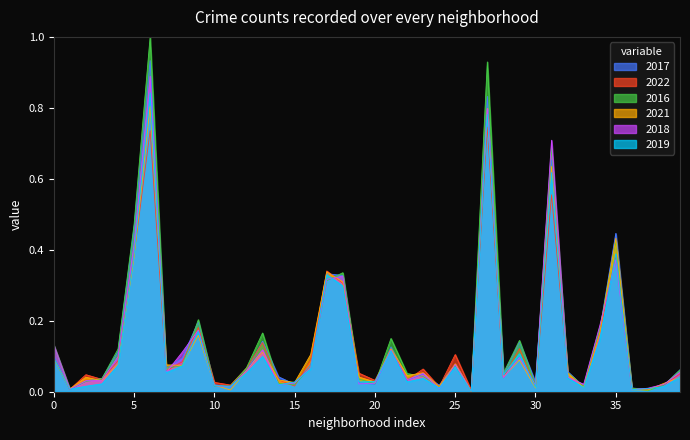

Reading left to right, list all the values displayed in this chart.

2017: 0.1	0.0	0.0	0.0	0.1	0.5	0.9	0.1	0.1	0.2	0.0	0.0	0.1	0.1	0.0	0.0	0.1	0.3	0.3	0.0	0.0	0.1	0.0	0.1	0.0	0.1	0.0	0.8	0.0	0.1	0.0	0.7	0.1	0.0	0.2	0.4	0.0	0.0	0.0	0.1
2022: 0.1	0.0	0.0	0.0	0.1	0.4	0.7	0.1	0.1	0.2	0.0	0.0	0.1	0.1	0.0	0.0	0.1	0.3	0.3	0.1	0.0	0.1	0.0	0.1	0.0	0.1	0.0	0.7	0.0	0.1	0.0	0.6	0.1	0.0	0.2	0.4	0.0	0.0	0.0	0.1
2016: 0.1	0.0	0.0	0.0	0.1	0.5	1.0	0.1	0.1	0.2	0.0	0.0	0.1	0.2	0.0	0.0	0.1	0.3	0.3	0.0	0.0	0.2	0.1	0.0	0.0	0.1	0.0	0.9	0.1	0.1	0.0	0.7	0.1	0.0	0.2	0.4	0.0	0.0	0.0	0.1
2021: 0.1	0.0	0.0	0.0	0.1	0.4	0.8	0.1	0.1	0.2	0.0	0.0	0.1	0.1	0.0	0.0	0.1	0.3	0.3	0.0	0.0	0.1	0.0	0.1	0.0	0.1	0.0	0.8	0.0	0.1	0.0	0.6	0.1	0.0	0.2	0.4	0.0	0.0	0.0	0.0
2018: 0.1	0.0	0.0	0.0	0.1	0.4	0.9	0.1	0.1	0.2	0.0	0.0	0.1	0.1	0.0	0.0	0.1	0.3	0.3	0.0	0.0	0.1	0.0	0.1	0.0	0.1	0.0	0.8	0.0	0.1	0.0	0.7	0.0	0.0	0.2	0.4	0.0	0.0	0.0	0.1
2019: 0.1	0.0	0.0	0.0	0.1	0.4	0.8	0.1	0.1	0.2	0.0	0.0	0.1	0.1	0.0	0.0	0.1	0.3	0.3	0.0	0.0	0.1	0.0	0.0	0.0	0.1	0.0	0.8	0.0	0.1	0.0	0.6	0.0	0.0	0.1	0.4	0.0	0.0	0.0	0.0